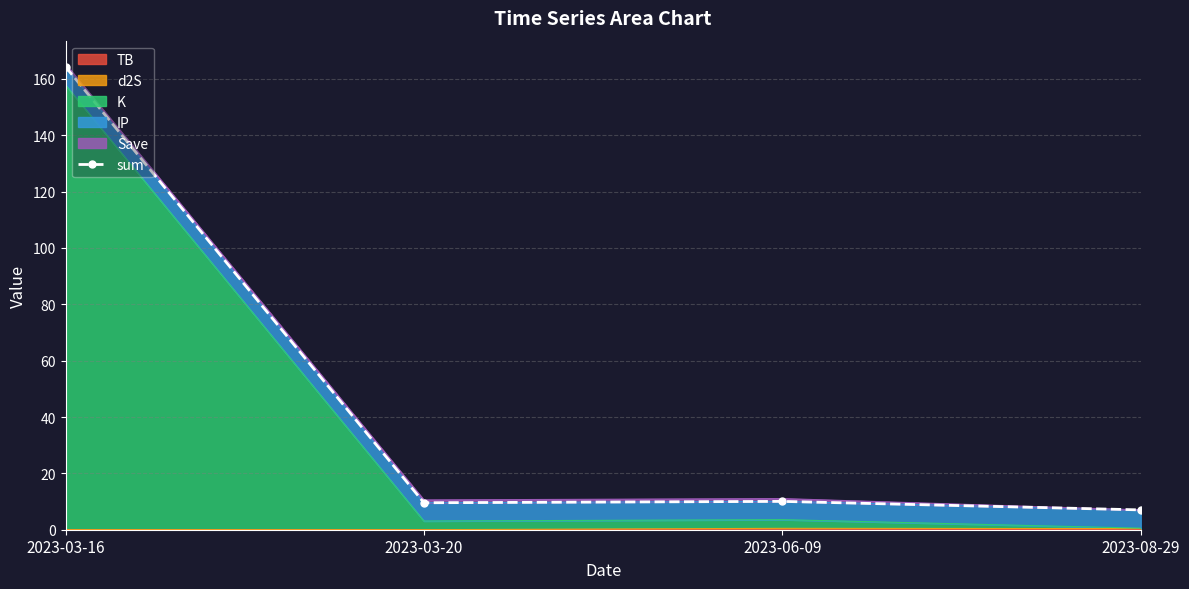

Approximately how many times larger is the value at 2023-03-20 compared to 2023-08-29?

1.4